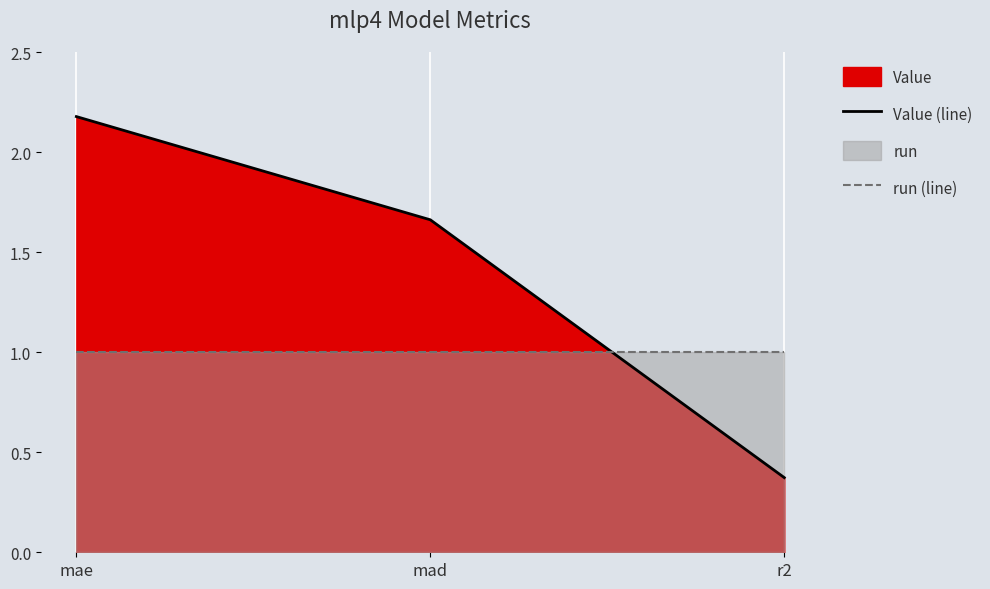

What is the average value of the Value (line) series?

1.4